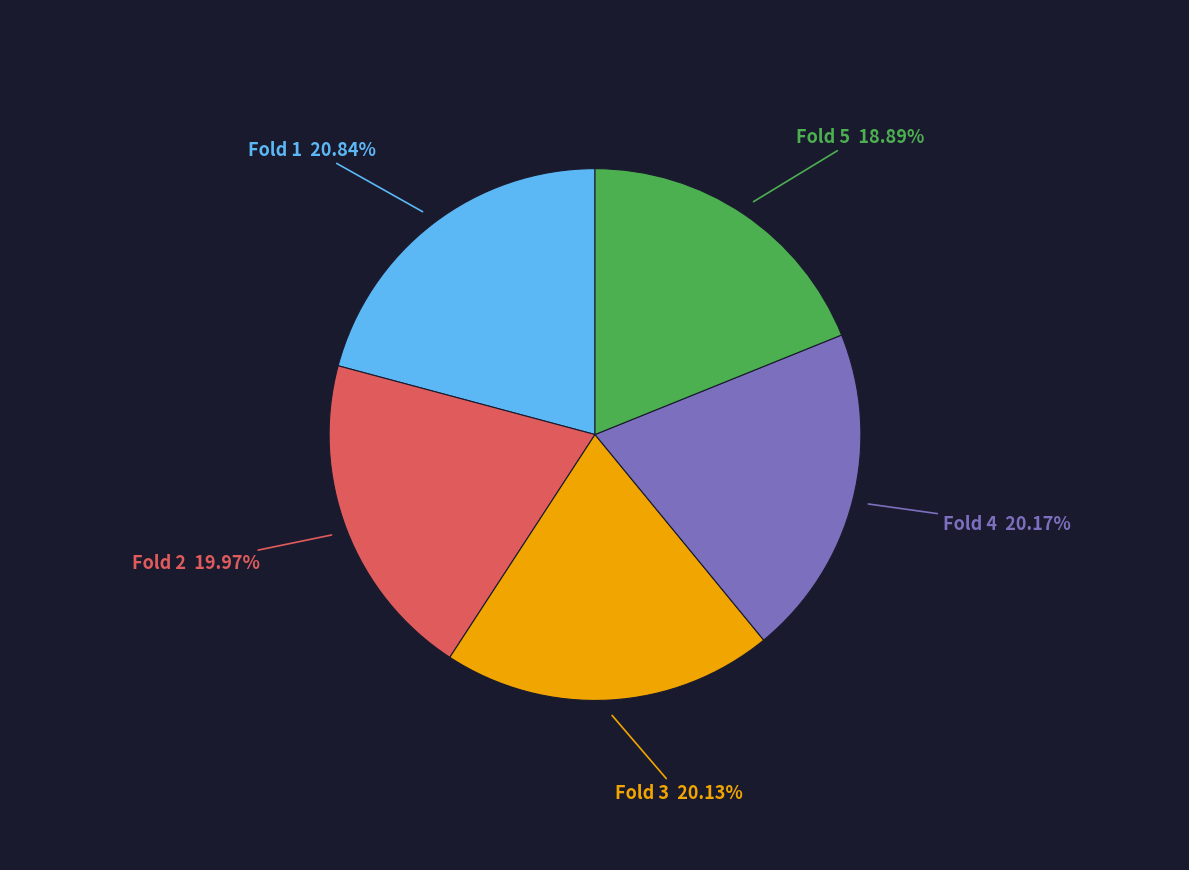

Does any single category account for the majority?

No